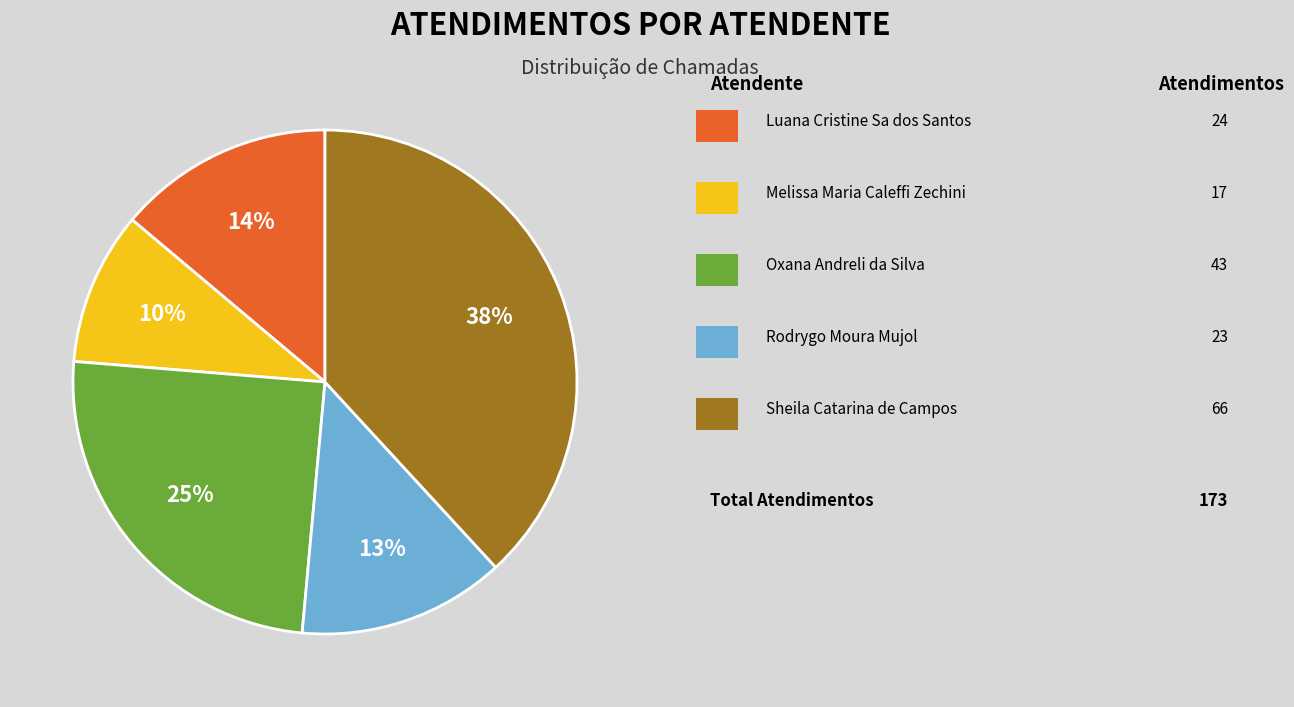

To the nearest percent, what is the difference between the largest and smallest slice percentages?

28%